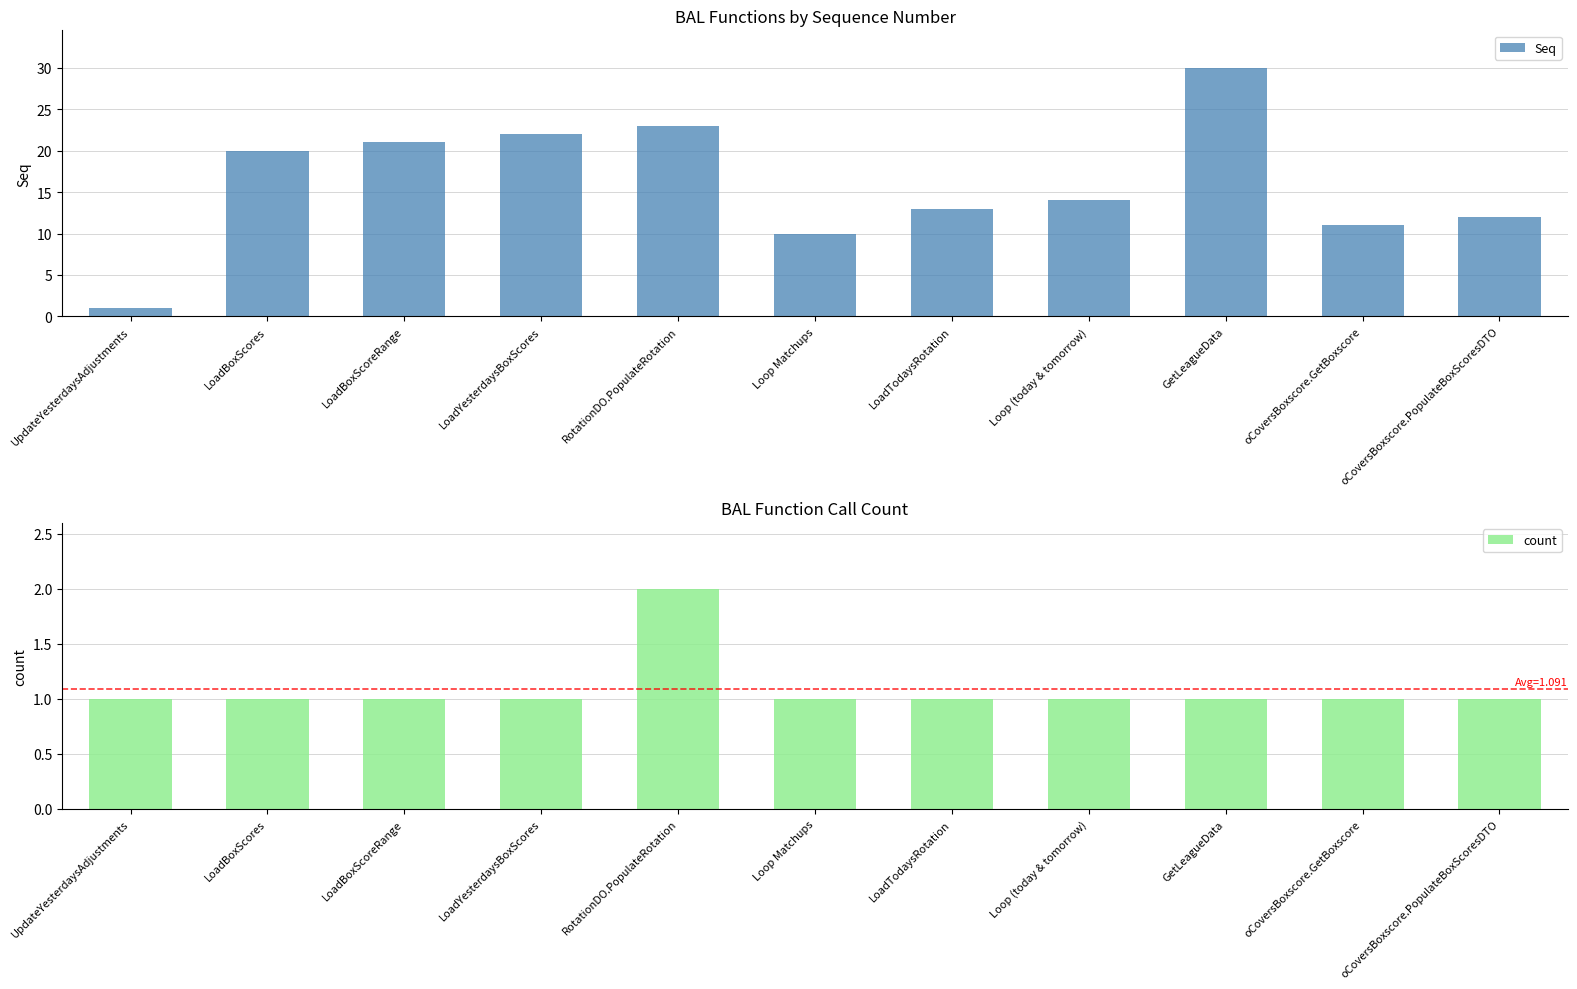

What is the minimum value for count?

1